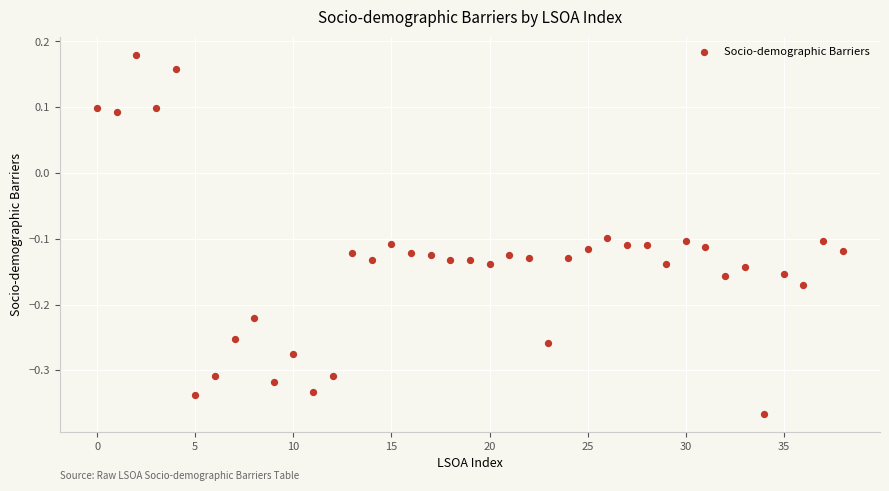

What is the range of Y values (max minus min)?

0.5